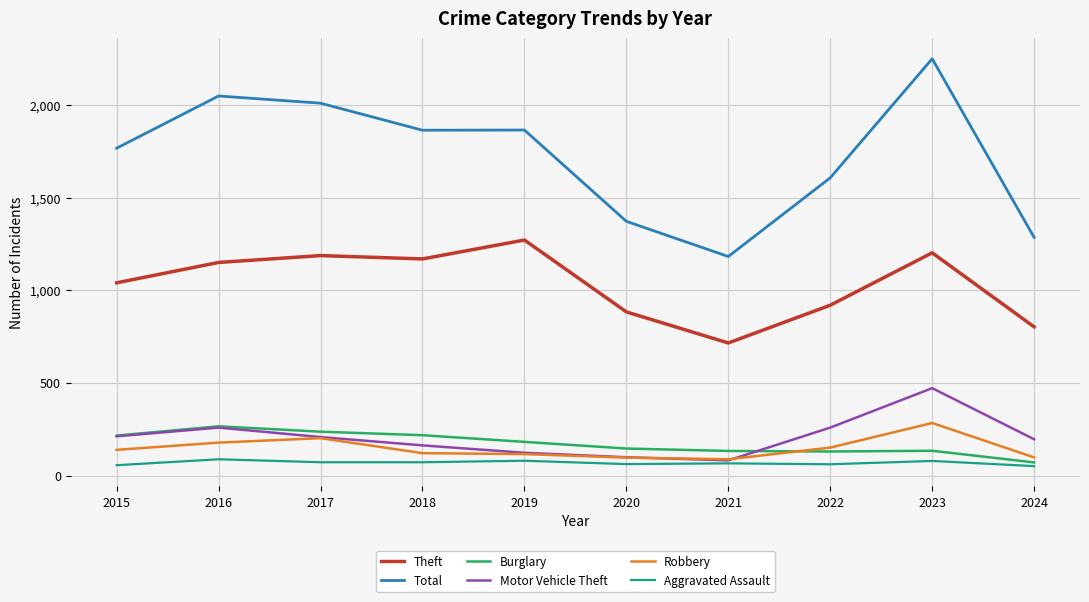

True or false: Theft and Aggravated Assault cross at least once.

False